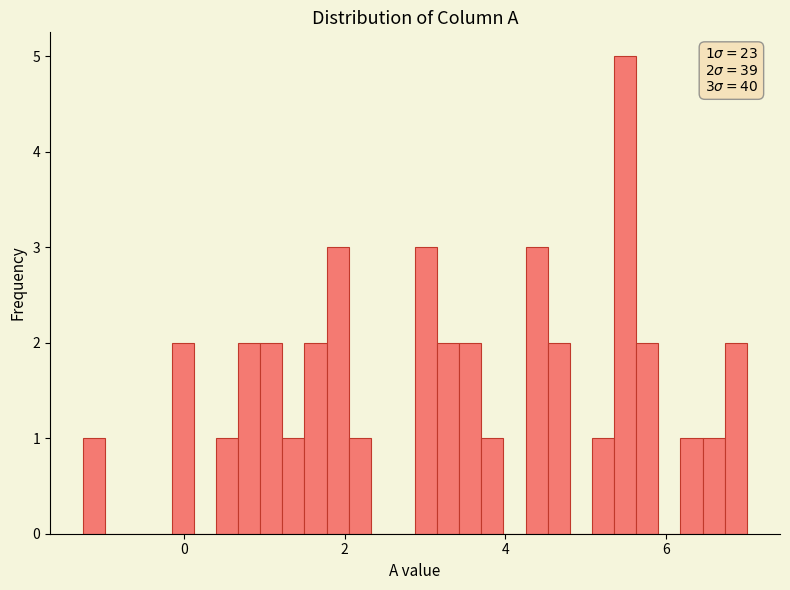

Around what value on the x-axis is the tallest bar? Give the approximate position of its centre, as read against the axis.

5.4